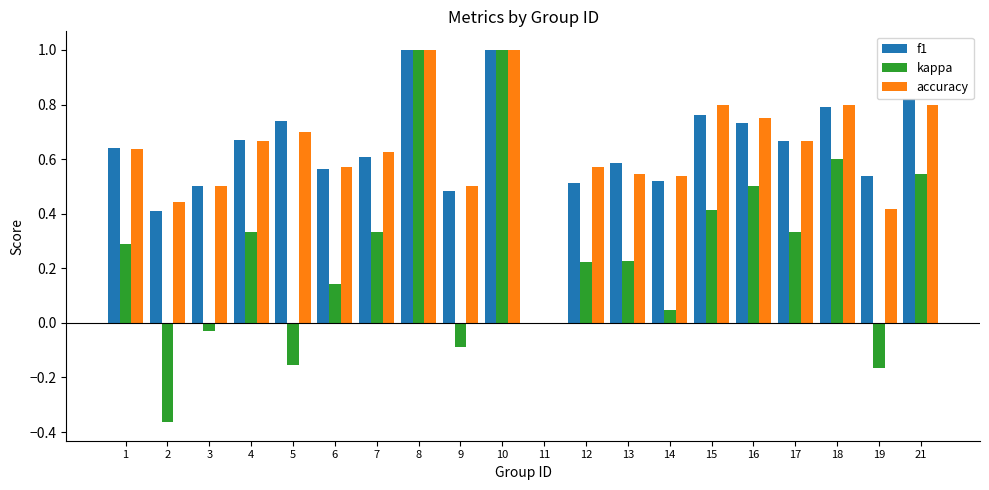

How many data points does each series have?

20